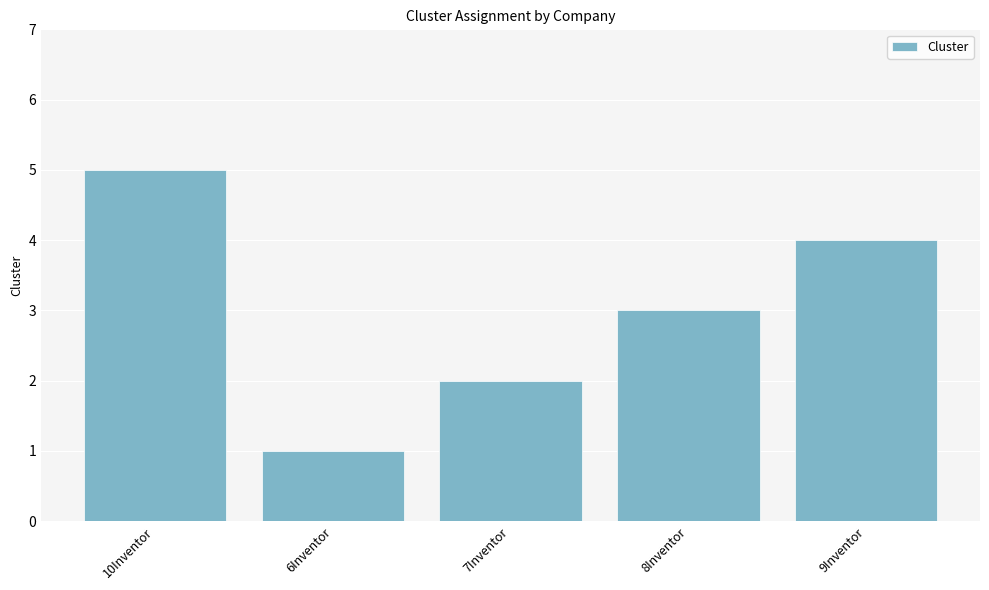

List the labels in order of value, largest first.

10Inventor, 9Inventor, 8Inventor, 7Inventor, 6Inventor